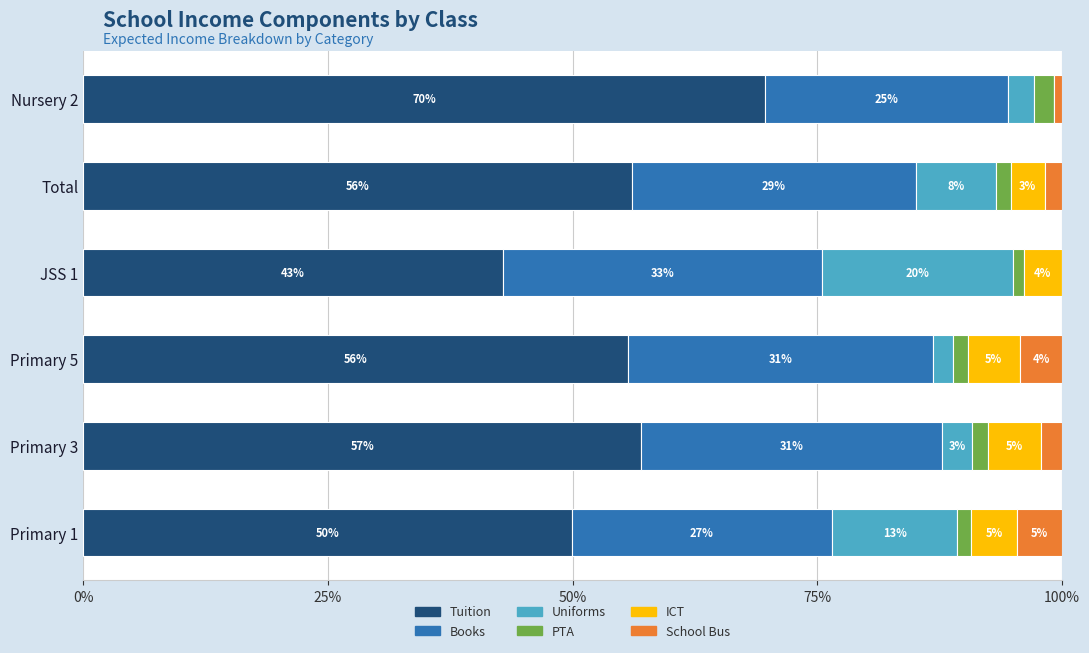

What are all the series names shown in the legend?

Tuition, Books, Uniforms, PTA, ICT, School Bus